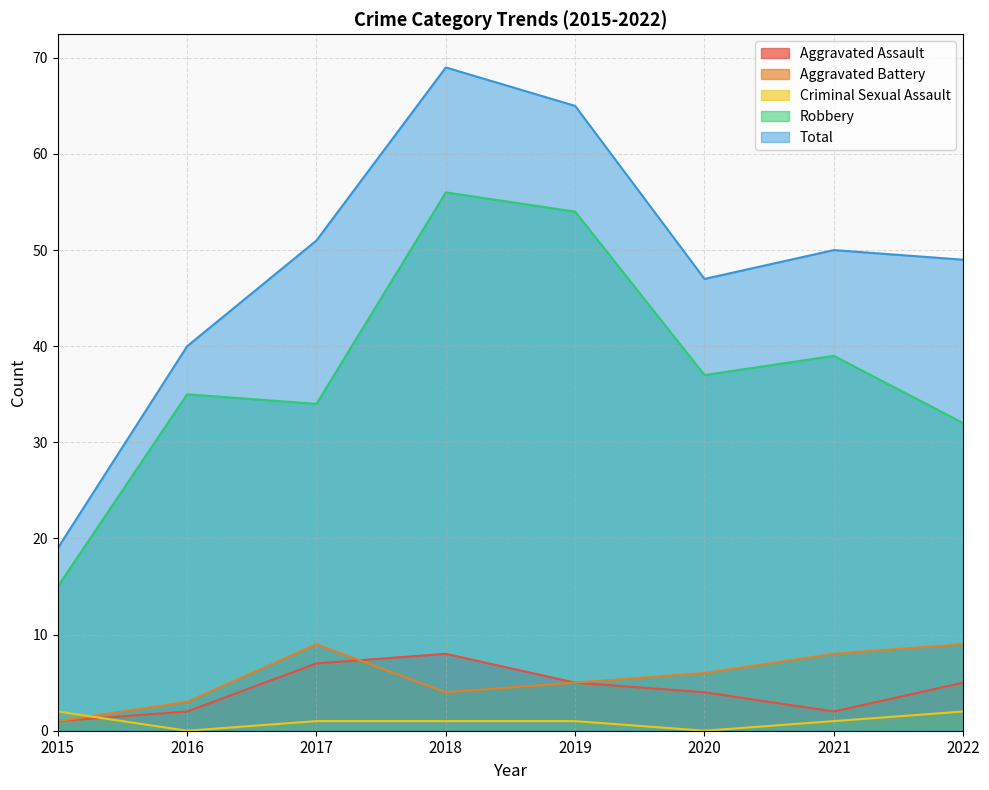

What is the difference between the Total values at 2020 and 2018?

22